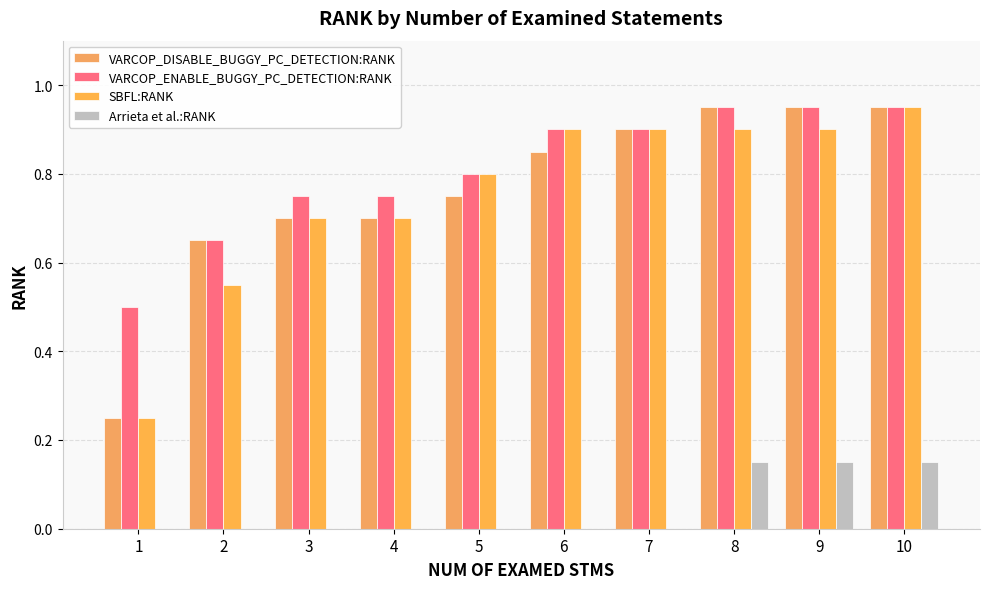

The VARCOP_ENABLE_BUGGY_PC_DETECTION:RANK series shows 0.9 at 9. True or false?

True